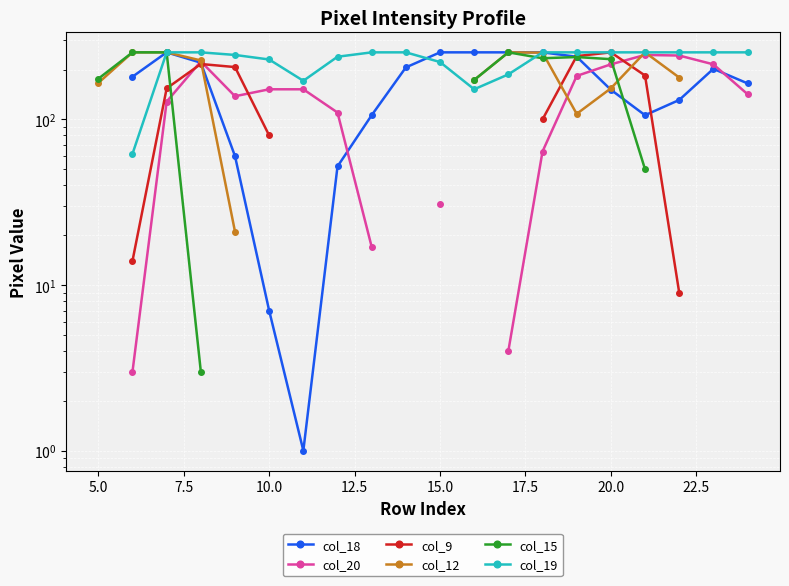

How many series are shown in this chart?

6